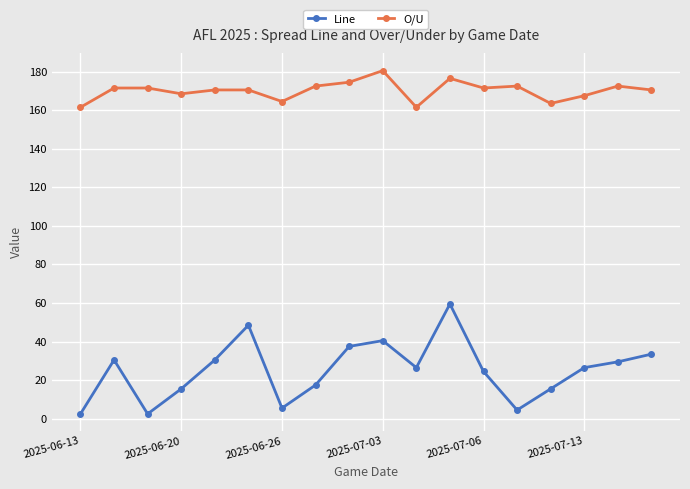

What is the average value of the O/U series?

170.1